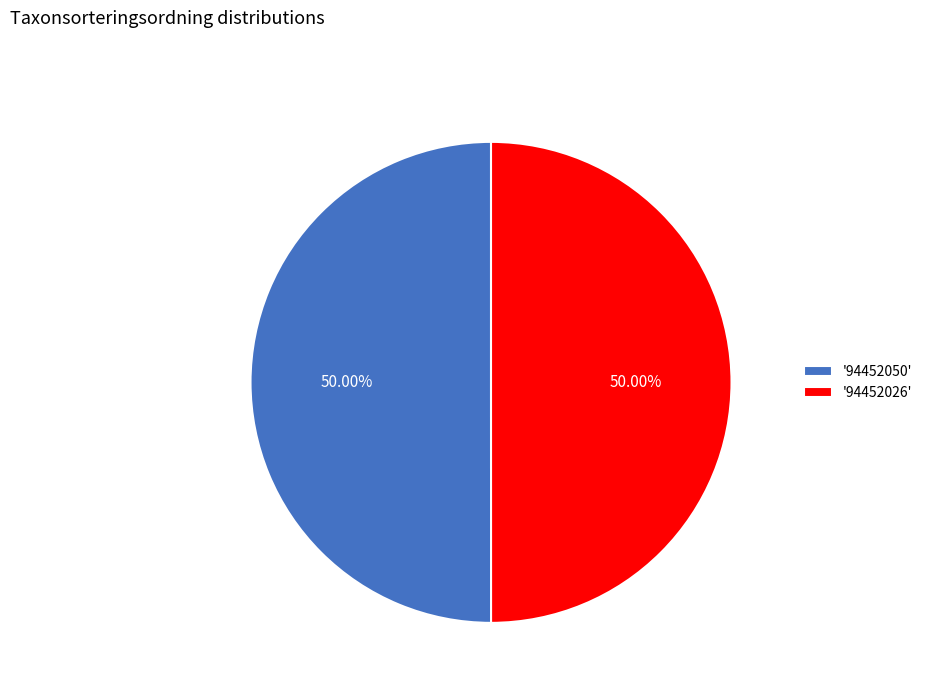

Approximately how many times larger is the value at '94452050' compared to '94452026'?

1.0